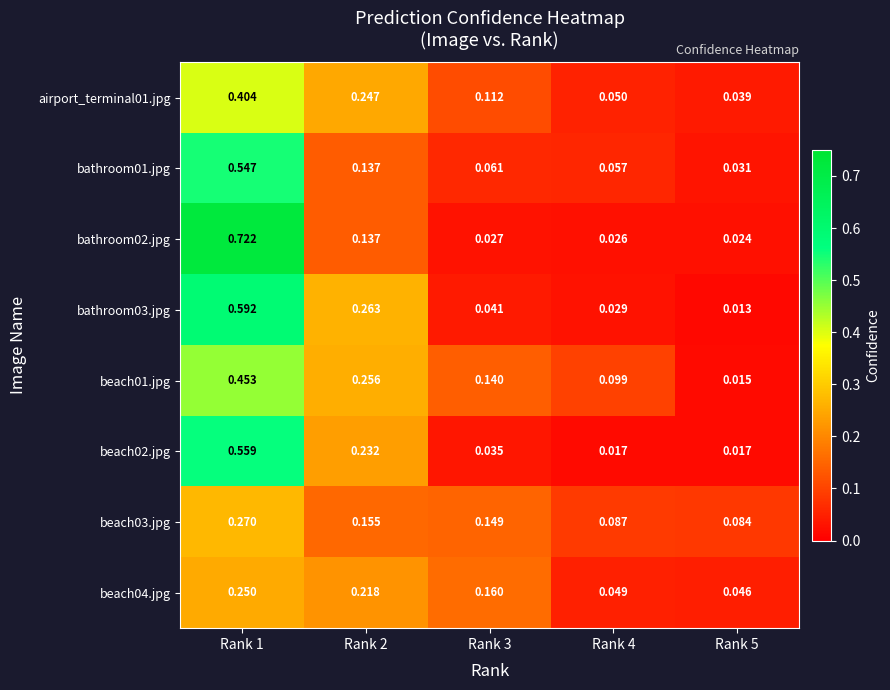

Which category has the lowest value across all series?

Rank 5